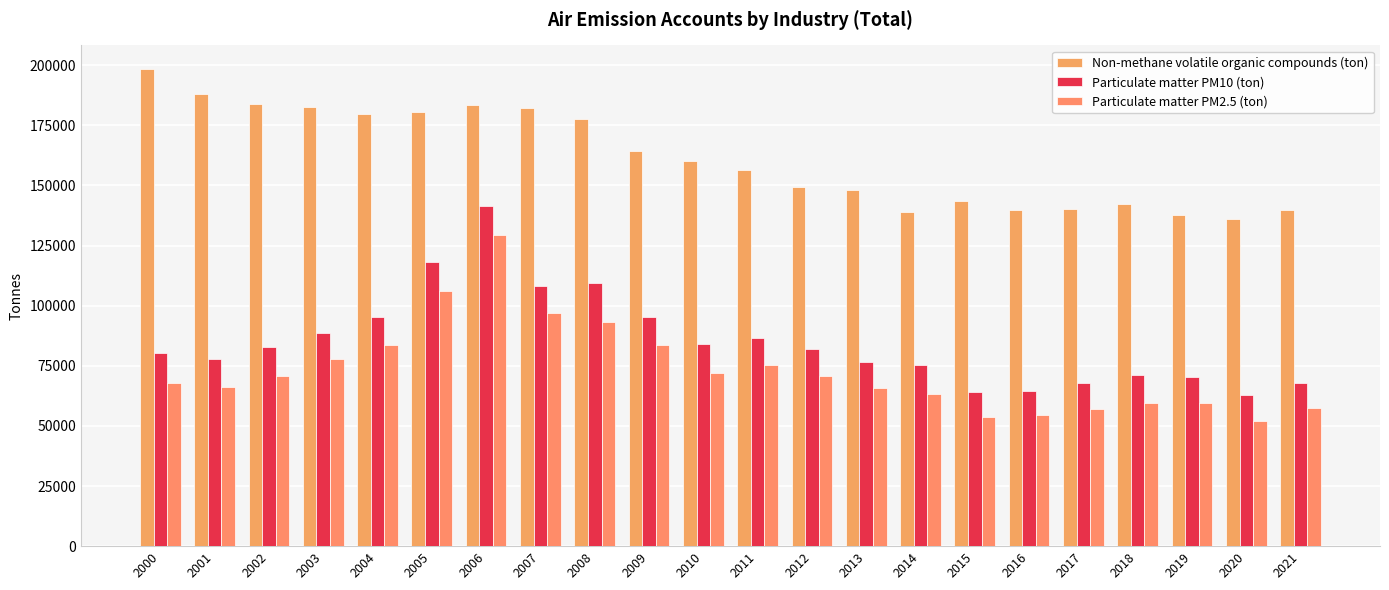

How many bars are there in total?

66